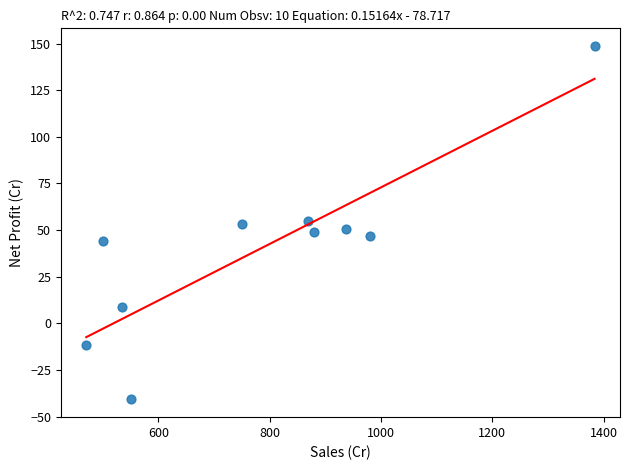

What is the average Y value?

40.4